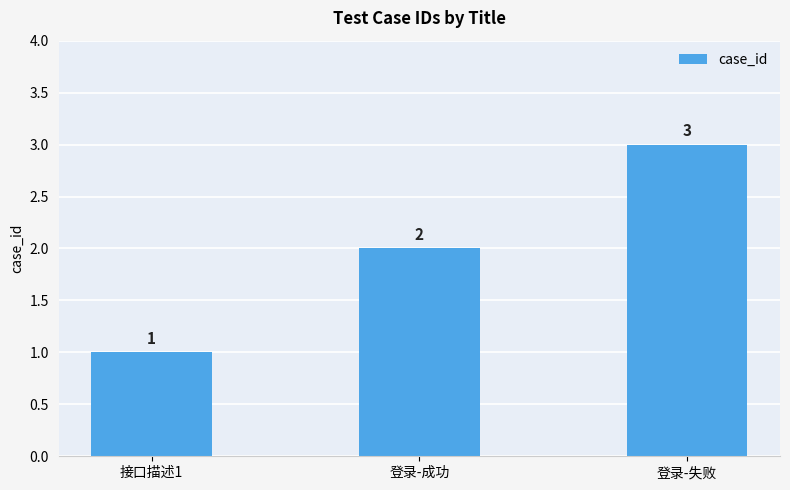

What is the change in value from 接口描述1 to 登录-成功?

+1